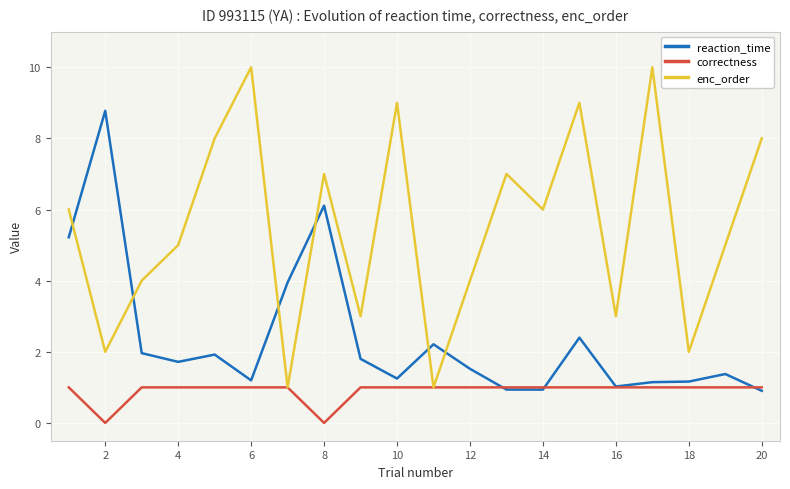

Which series has the largest total across all categories?

enc_order